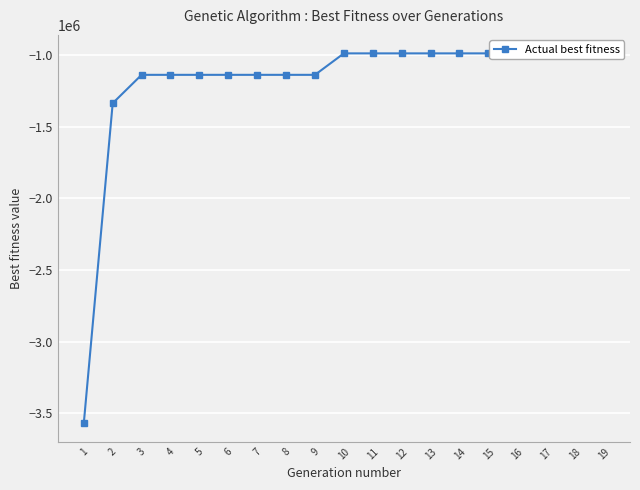

Reading left to right, transcribe all the data shown in this chart.

1=-3569471	2=-1337535	3=-1139640	4=-1139640	5=-1139640	6=-1139640	7=-1139640	8=-1139640	9=-1139640	10=-990013	11=-990013	12=-990013	13=-990013	14=-990013	15=-990013	16=-990013	17=-990013	18=-990013	19=-990013